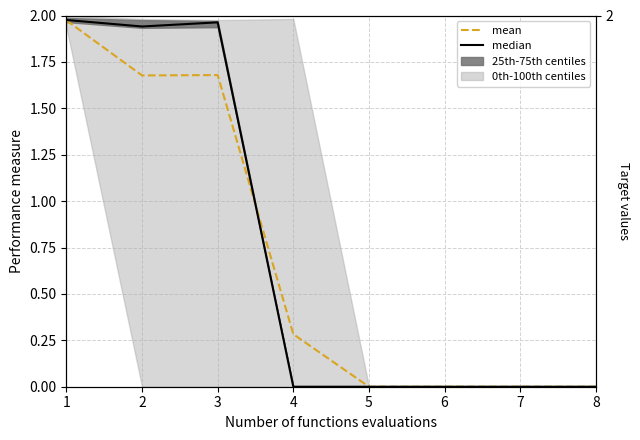

Reading left to right, list all the values displayed in this chart.

mean: 2.0	1.7	1.7	0.3	0.0	0.0	0.0	0.0
median: 2.0	1.9	2.0	0.0	0.0	0.0	0.0	0.0